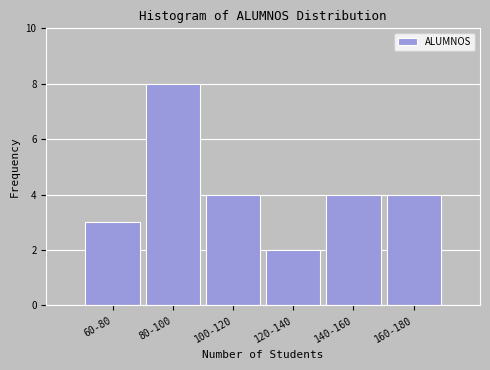

Reading left to right, what are all the values shown in this chart?

60-80=3	80-100=8	100-120=4	120-140=2	140-160=4	160-180=4